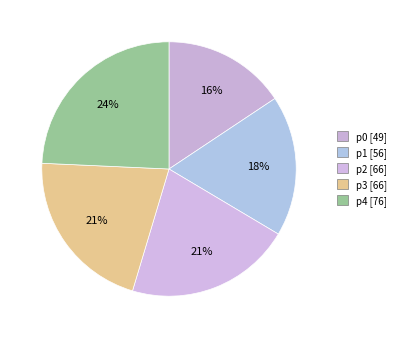

Which slice is the smallest?

p0